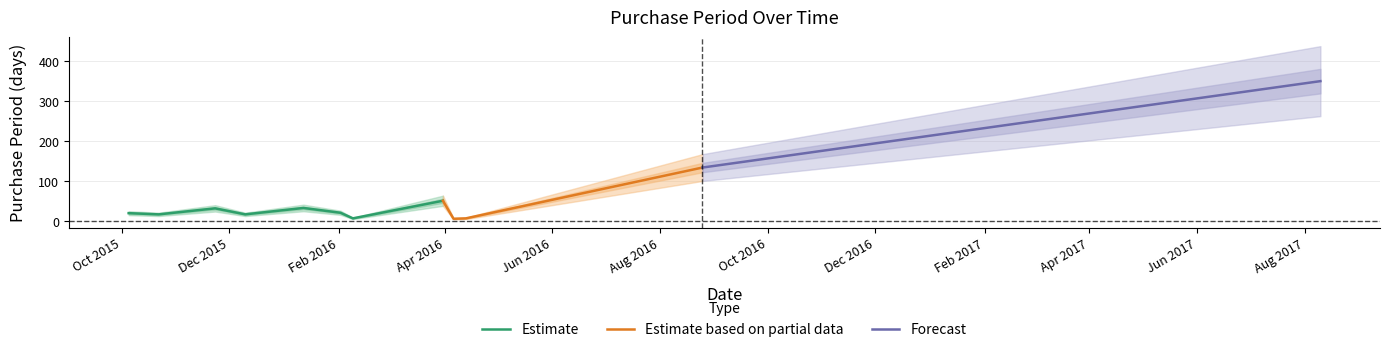

What is the change in value from 2016-04-06 to 2016-04-13?

+1